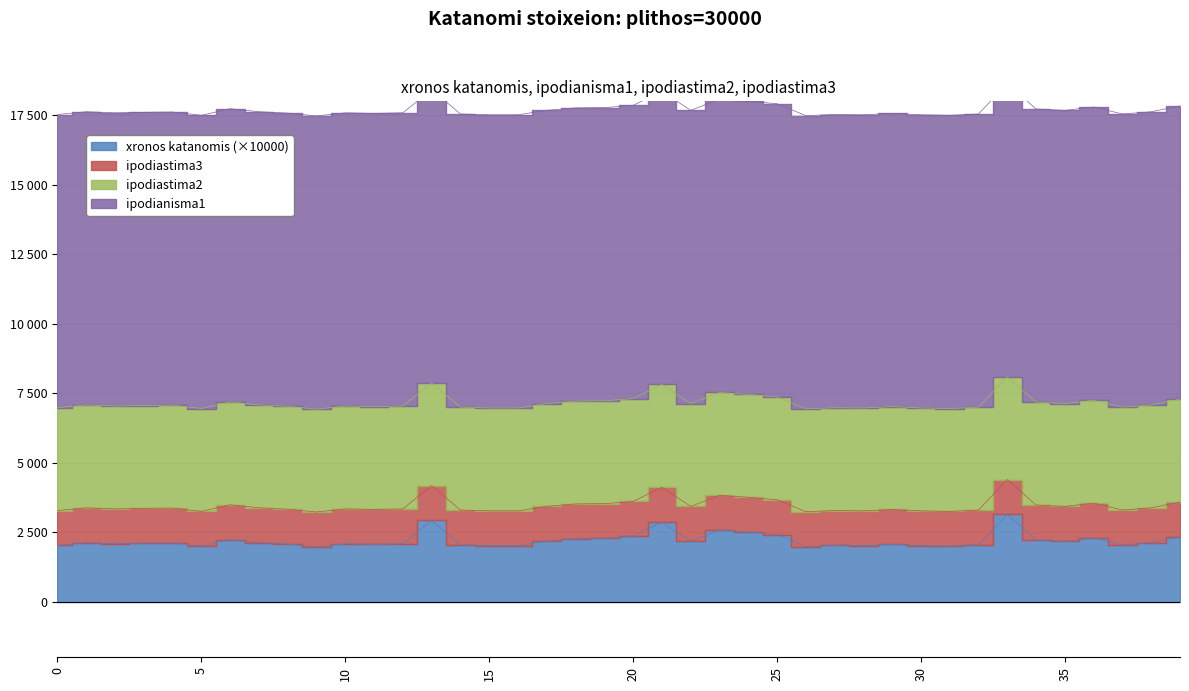

What is the minimum value for ipodianisma1?

10548.0